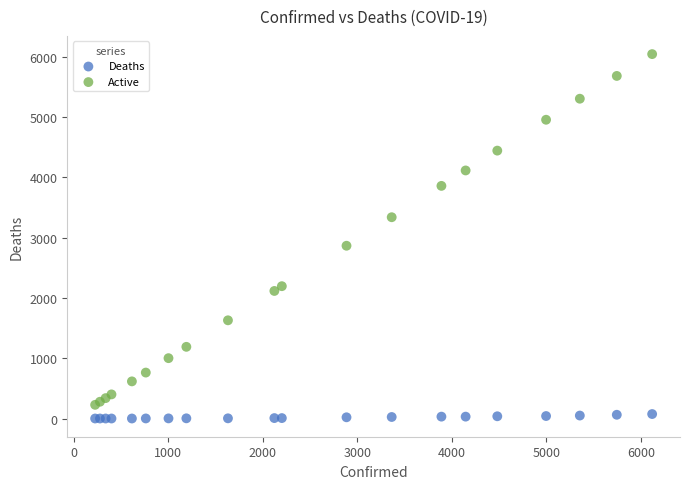

Across all series, what Y value is closest to 3022?

2866